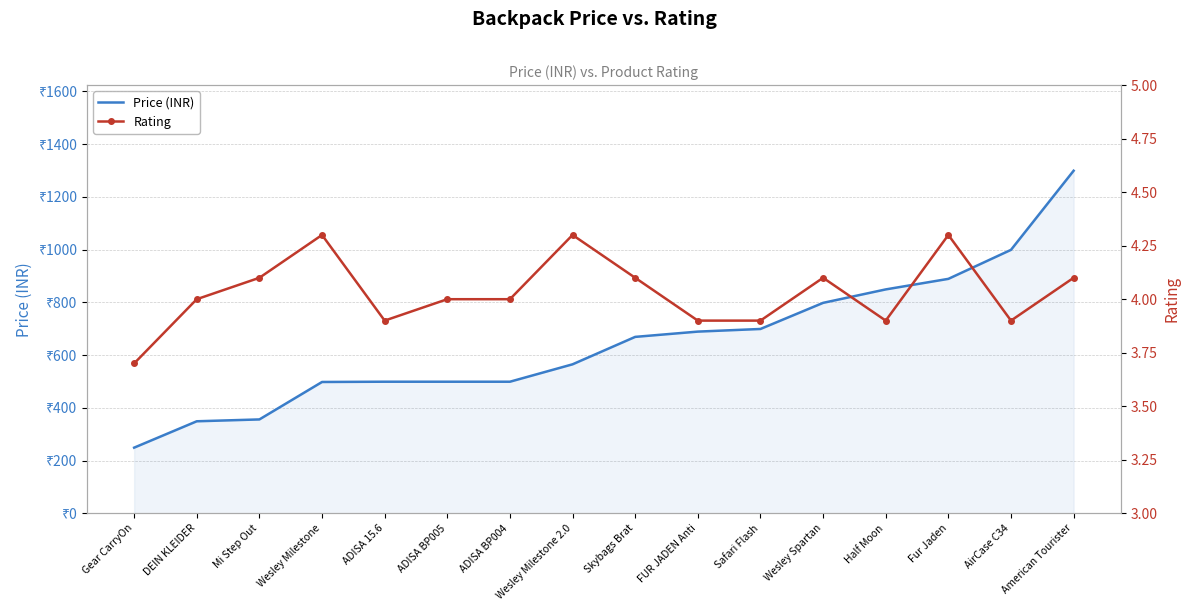

Count the Rating values in the range 3 to 4.

9